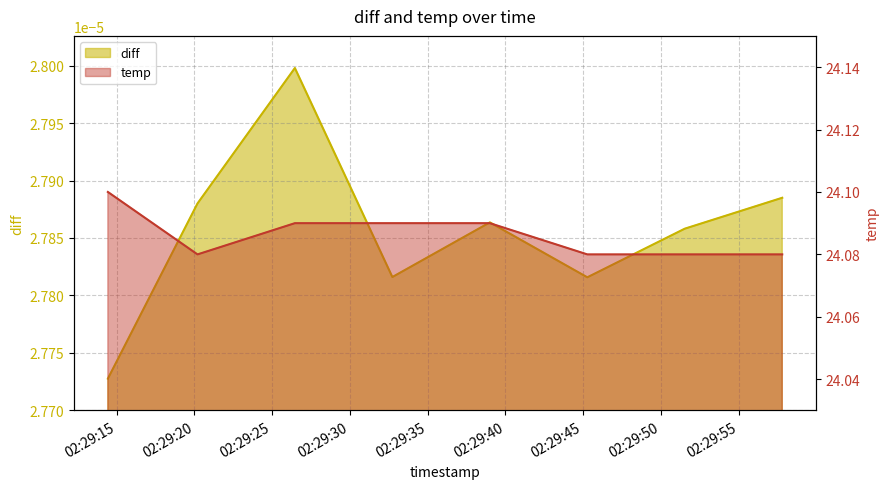

What is the label of the 2nd point from the left?

2022-03-02 02:29:20.202000